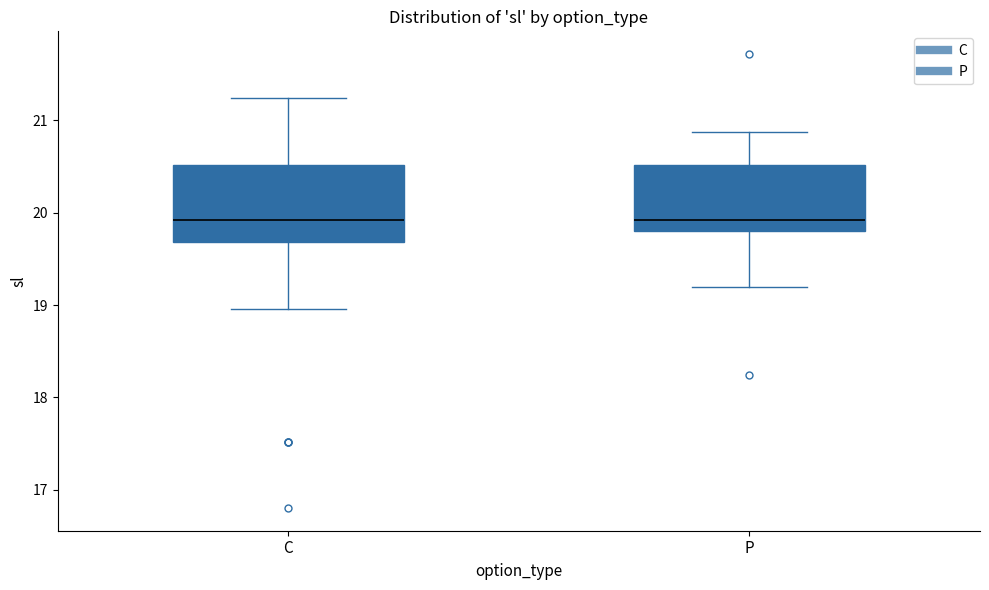

Reading left to right, transcribe this box plot: for each box, give where its median line is, the range the box spans, and where its two whiskers end, as read against the y-axis. The values are not printed on the chart, so give them approximately, as read against the axis.

C: median 19.9, box 19.7 to 20.5, whiskers 19.0 to 21.2
P: median 19.9, box 19.8 to 20.5, whiskers 19.2 to 20.9